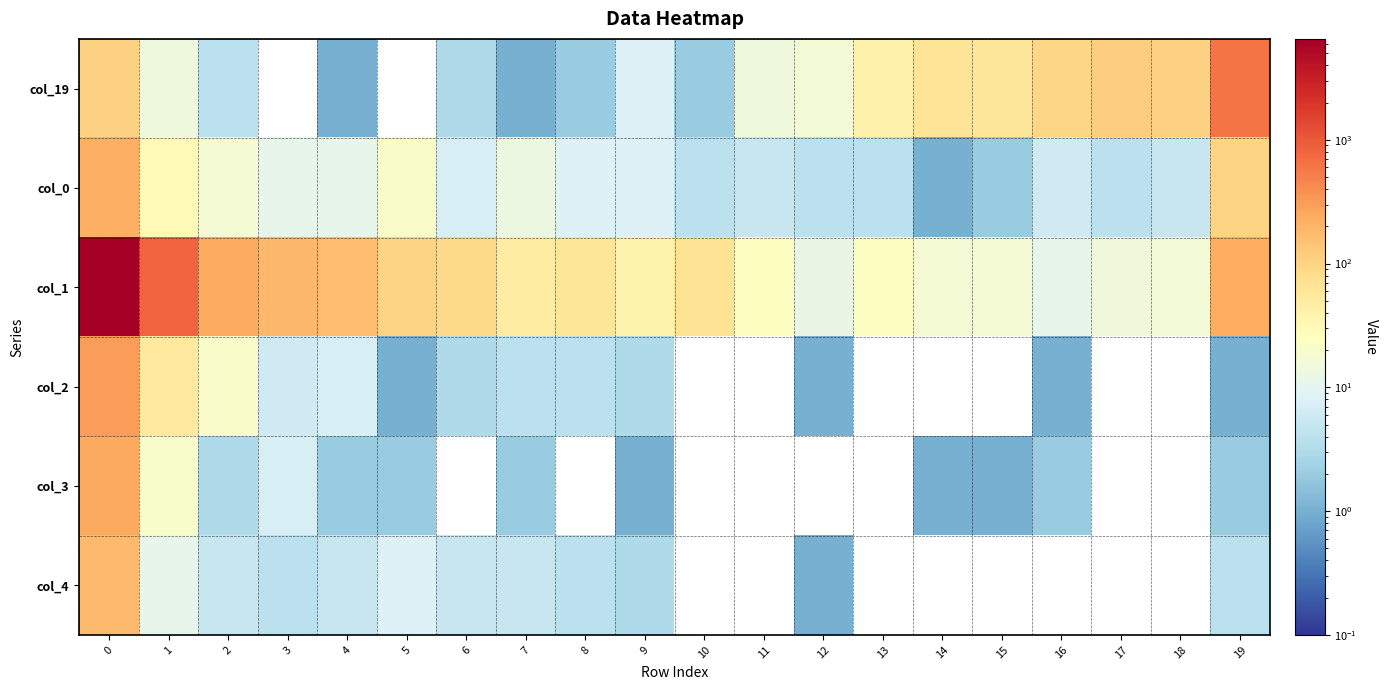

Reading left to right, extract all data points from this chart.

col_19: 0=103	1=14	2=4	3=0	4=1	5=0	6=3	7=1	8=2	9=8	10=2	11=14	12=16	13=41	14=64	15=60	16=97	17=116	18=105	19=614
col_0: 0=218	1=31	2=17	3=11	4=11	5=21	6=7	7=13	8=8	9=8	10=4	11=5	12=4	13=4	14=1	15=2	16=6	17=4	18=5	19=102
col_1: 0=6539	1=798	2=242	3=186	4=168	5=100	6=87	7=50	8=61	9=38	10=67	11=25	12=12	13=24	14=17	15=17	16=11	17=15	18=16	19=227
col_2: 0=311	1=55	2=21	3=6	4=7	5=1	6=3	7=4	8=4	9=3	10=0	11=0	12=1	13=0	14=0	15=0	16=1	17=0	18=0	19=1
col_3: 0=253	1=20	2=3	3=7	4=2	5=2	6=0	7=2	8=0	9=1	10=0	11=0	12=0	13=0	14=1	15=1	16=2	17=0	18=0	19=2
col_4: 0=179	1=11	2=5	3=4	4=5	5=8	6=5	7=5	8=4	9=3	10=0	11=0	12=1	13=0	14=0	15=0	16=0	17=0	18=0	19=4